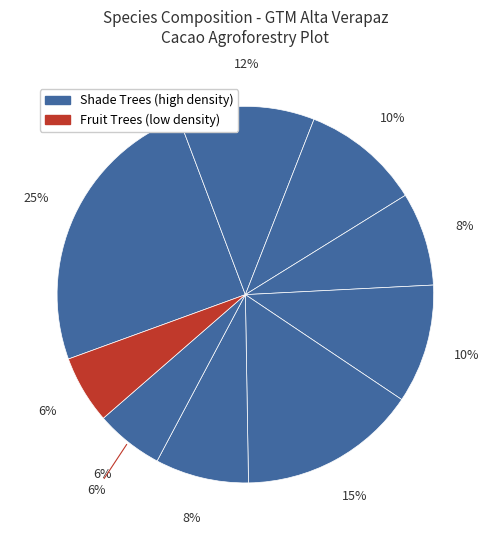

Is Sapote the majority of the pie?

No